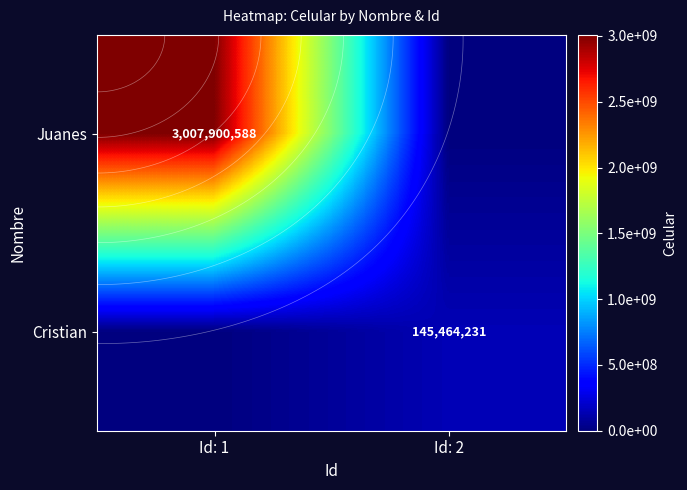

At how many categories does at least one series exceed 348494171?

1